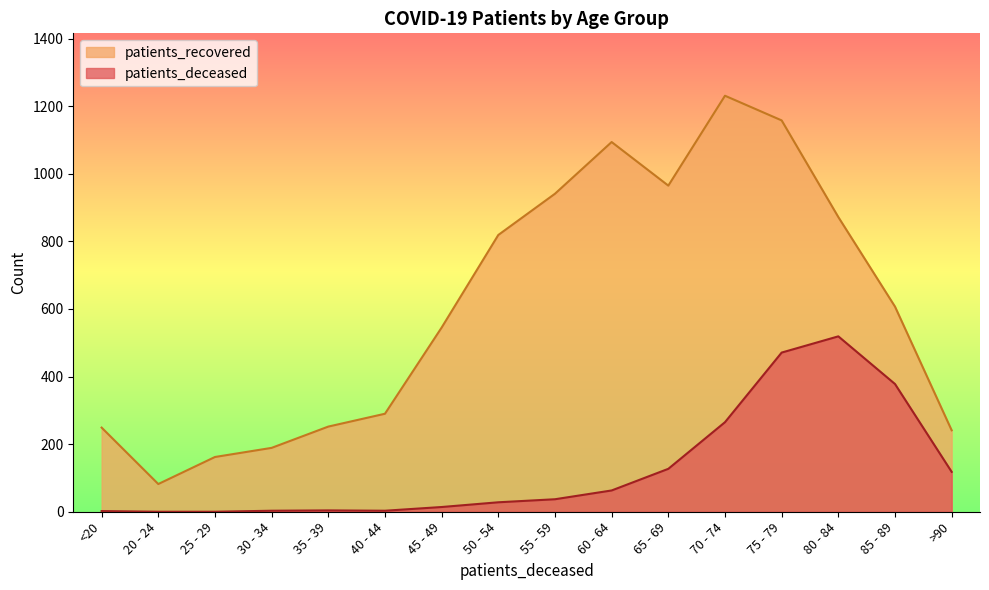

What is the highest value of the patients_recovered series?

1231